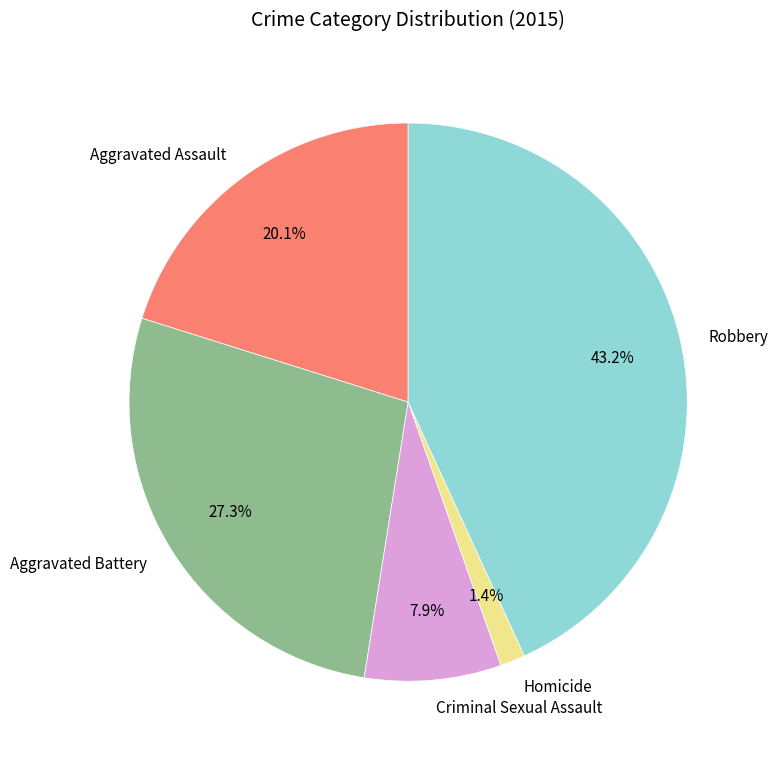

To the nearest percent, what portion does Criminal Sexual Assault represent?

8%